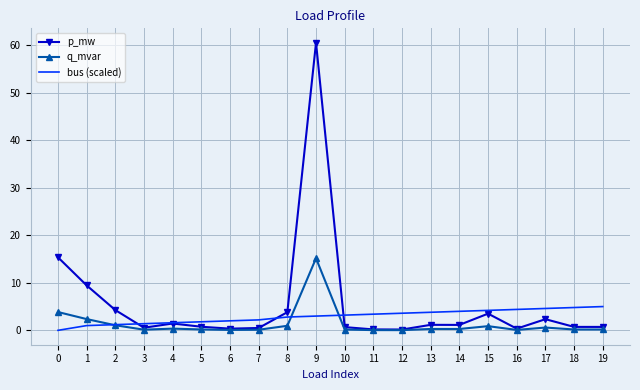

Which label corresponds to the largest value in the chart?

9